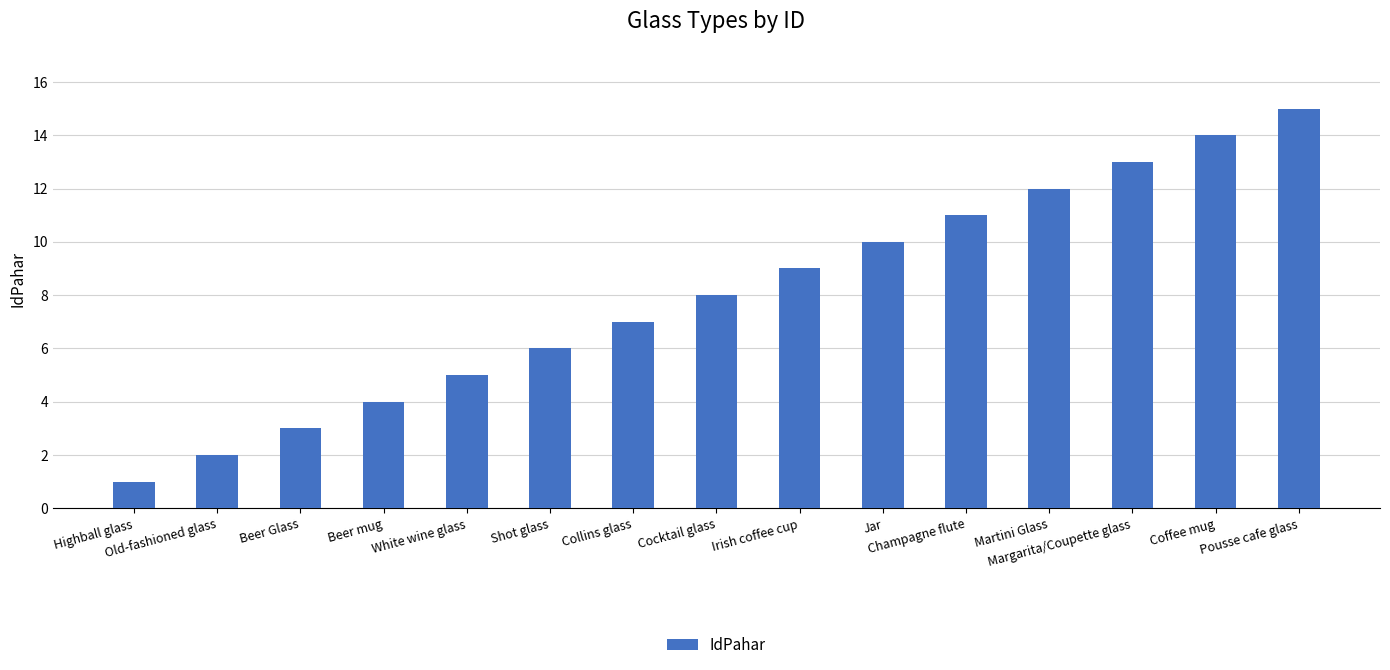

Rank the categories by value from highest to lowest.

Pousse cafe glass, Coffee mug, Margarita/Coupette glass, Martini Glass, Champagne flute, Jar, Irish coffee cup, Cocktail glass, Collins glass, Shot glass, White wine glass, Beer mug, Beer Glass, Old-fashioned glass, Highball glass